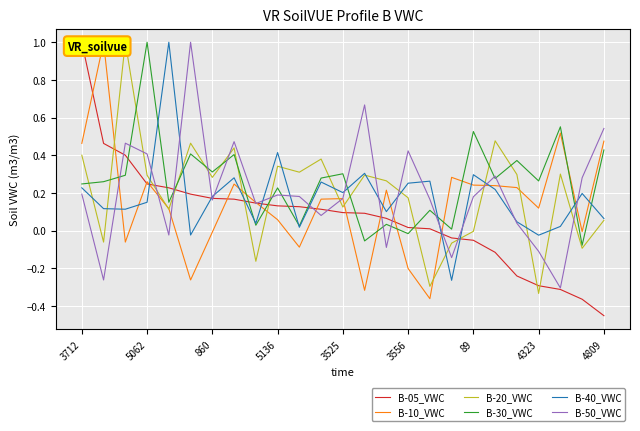

What is the highest value of the B-40_VWC series?

1.0